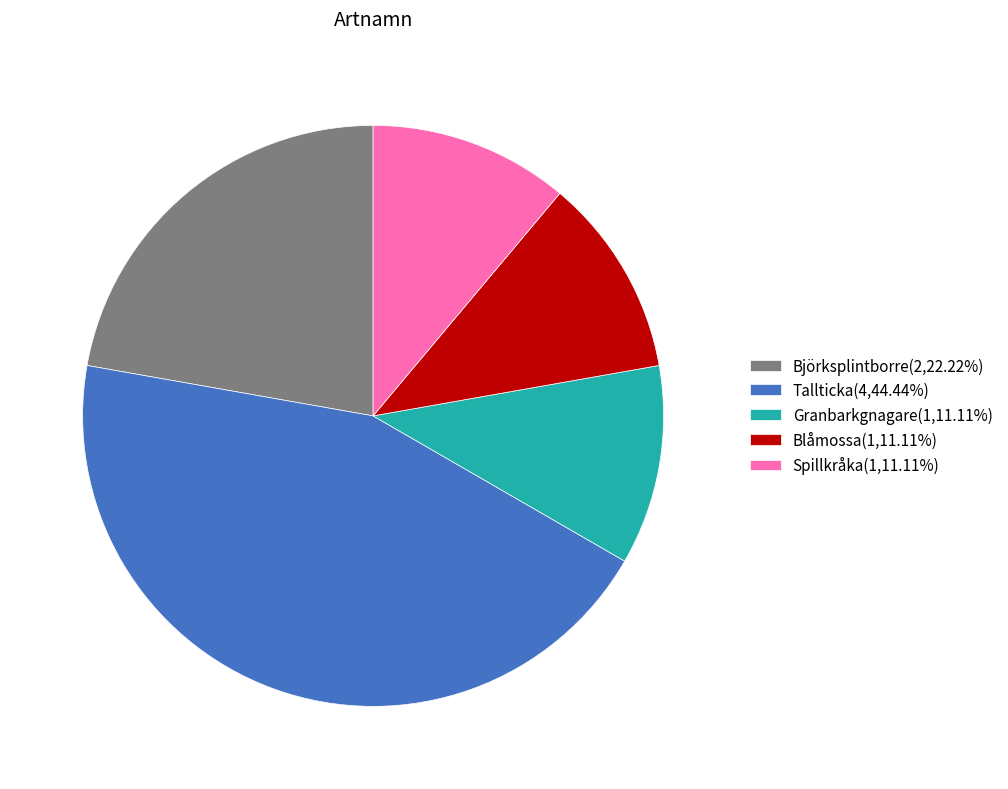

Do Tallticka and Granbarkgnagare together represent more than half of the pie?

Yes